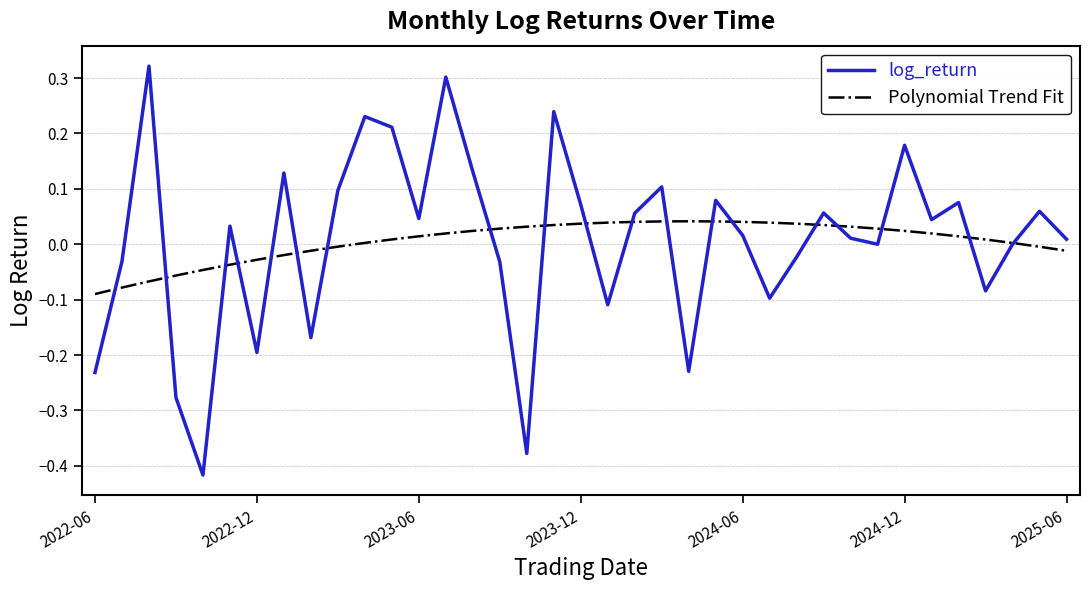

Which series has the largest range (max minus min)?

log_return